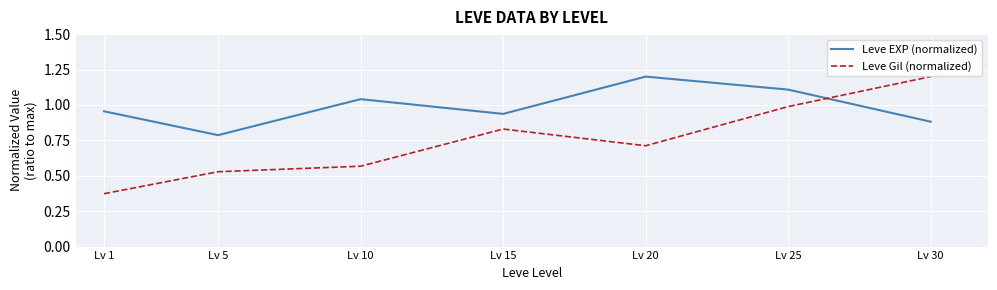

List the series in order of their overall mean, highest first.

Leve EXP (normalized), Leve Gil (normalized)